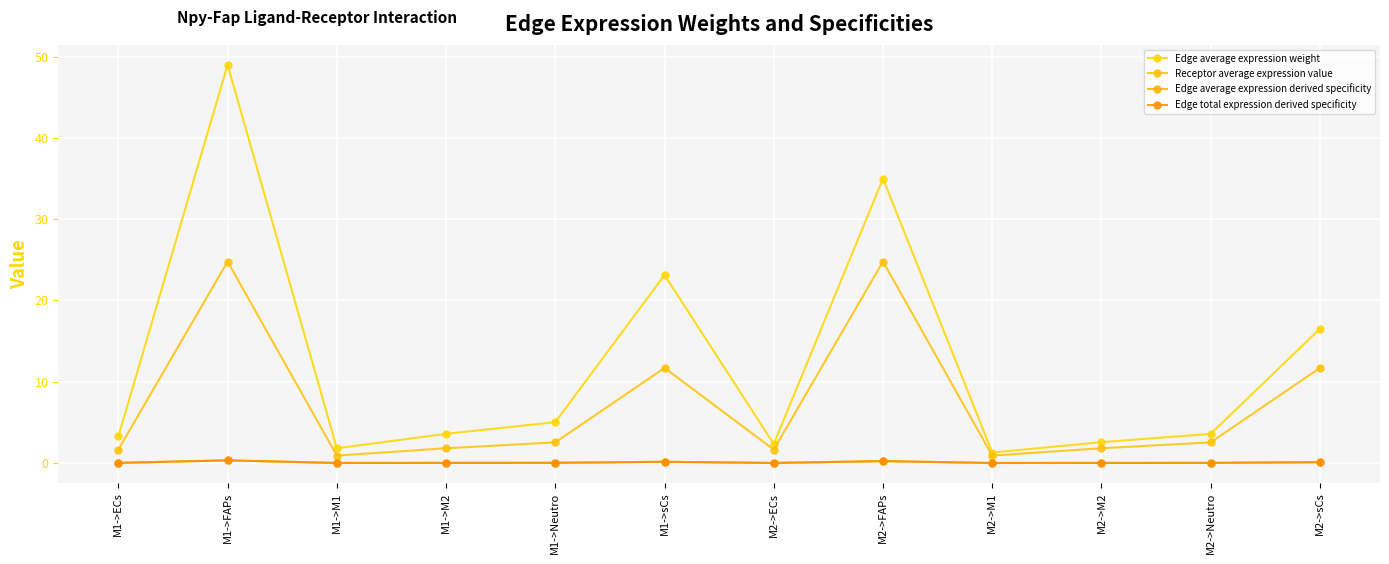

True or false: Edge total expression derived specificity and Receptor average expression value intersect in this chart.

False